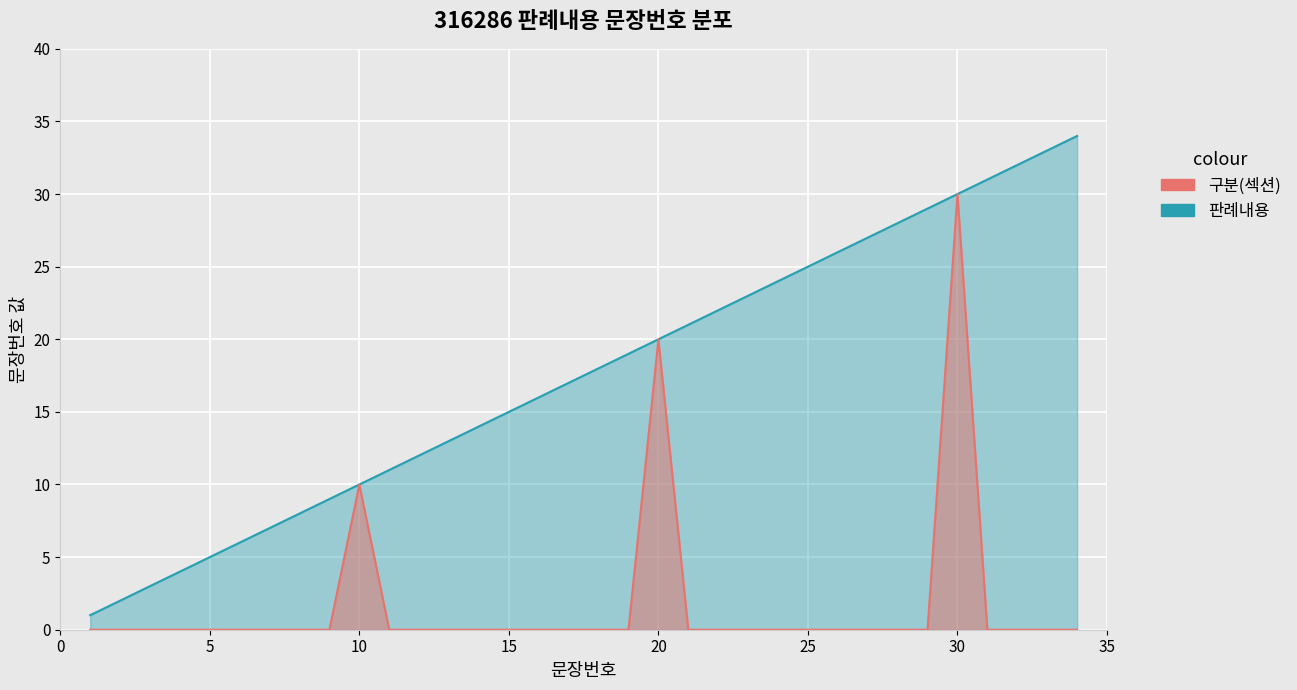

What is the ratio of the value at 2 to the value at 6?

0.3